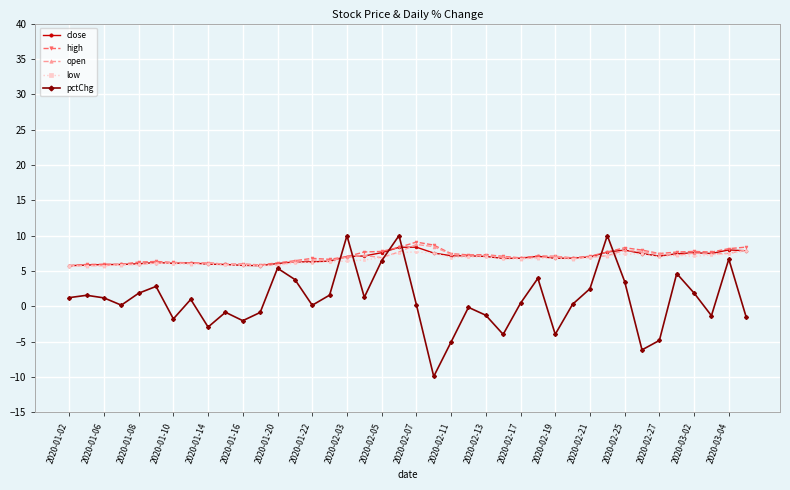

Which series has the largest range (max minus min)?

pctChg